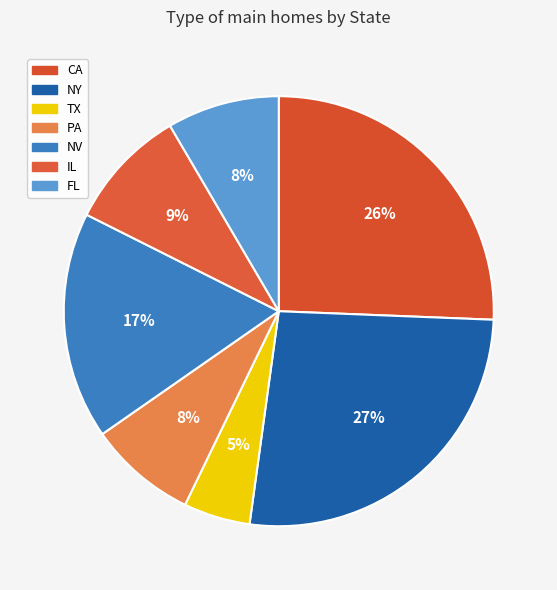

What is the smallest slice in the pie chart?

TX